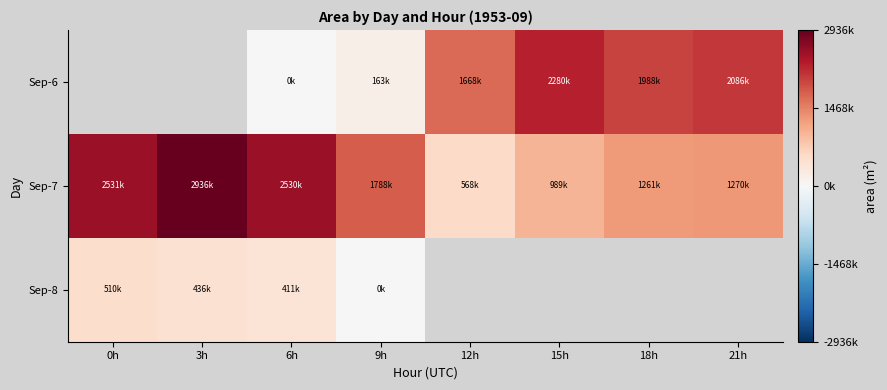

Where is Sep-7 nearest to the value 1752500?

9h